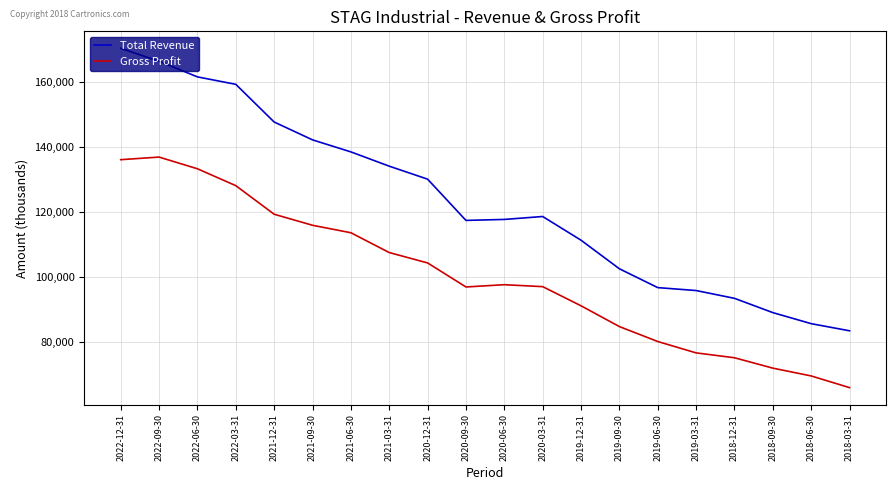

Count the number of categories in the chart.

20